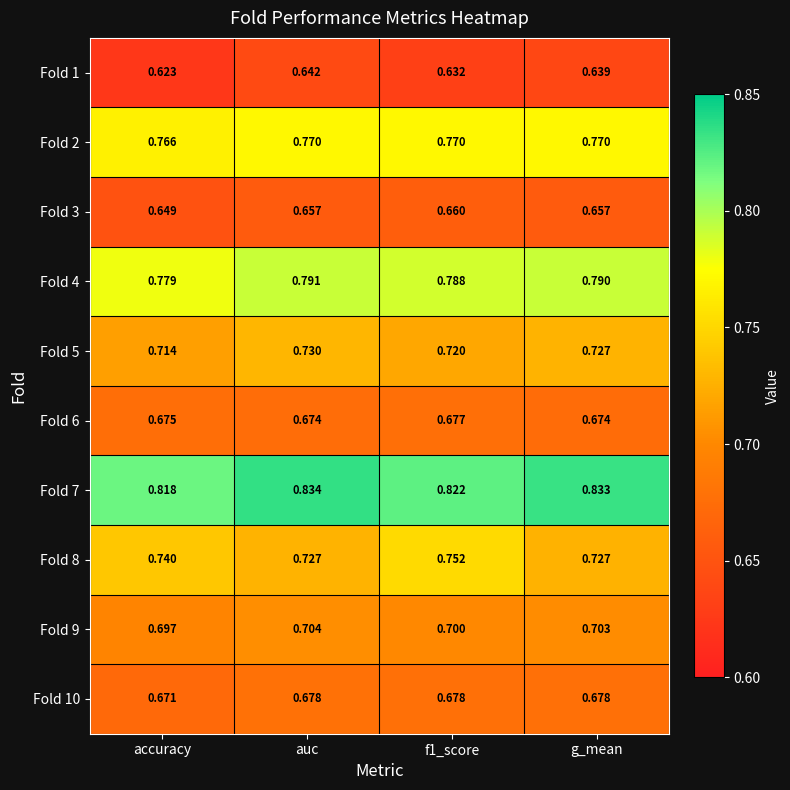

At which category is the sum across all series the highest?

auc